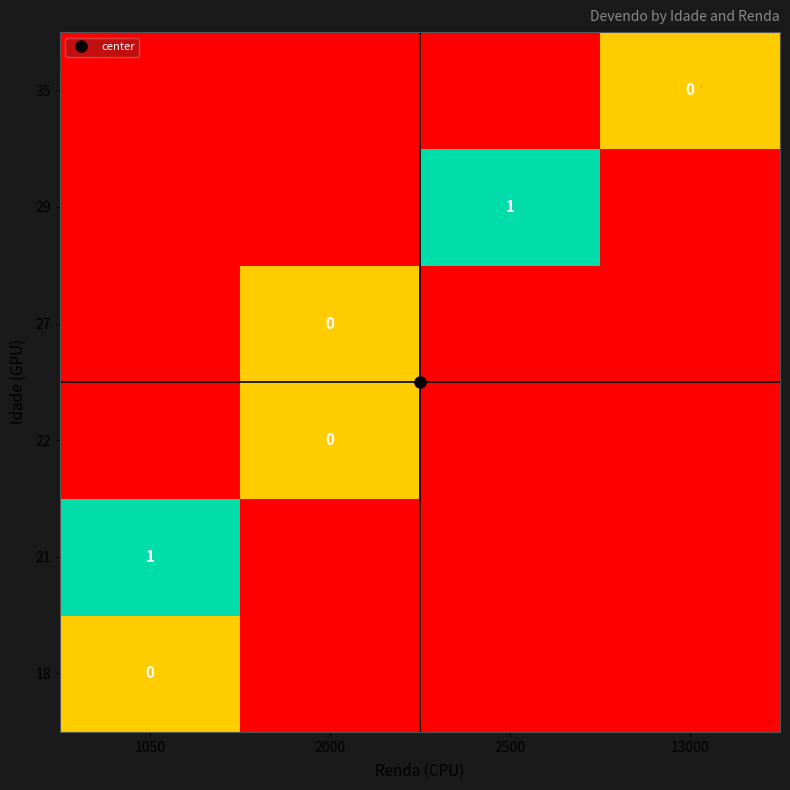

The value of 18 at 2500 is -1. True or false?

True